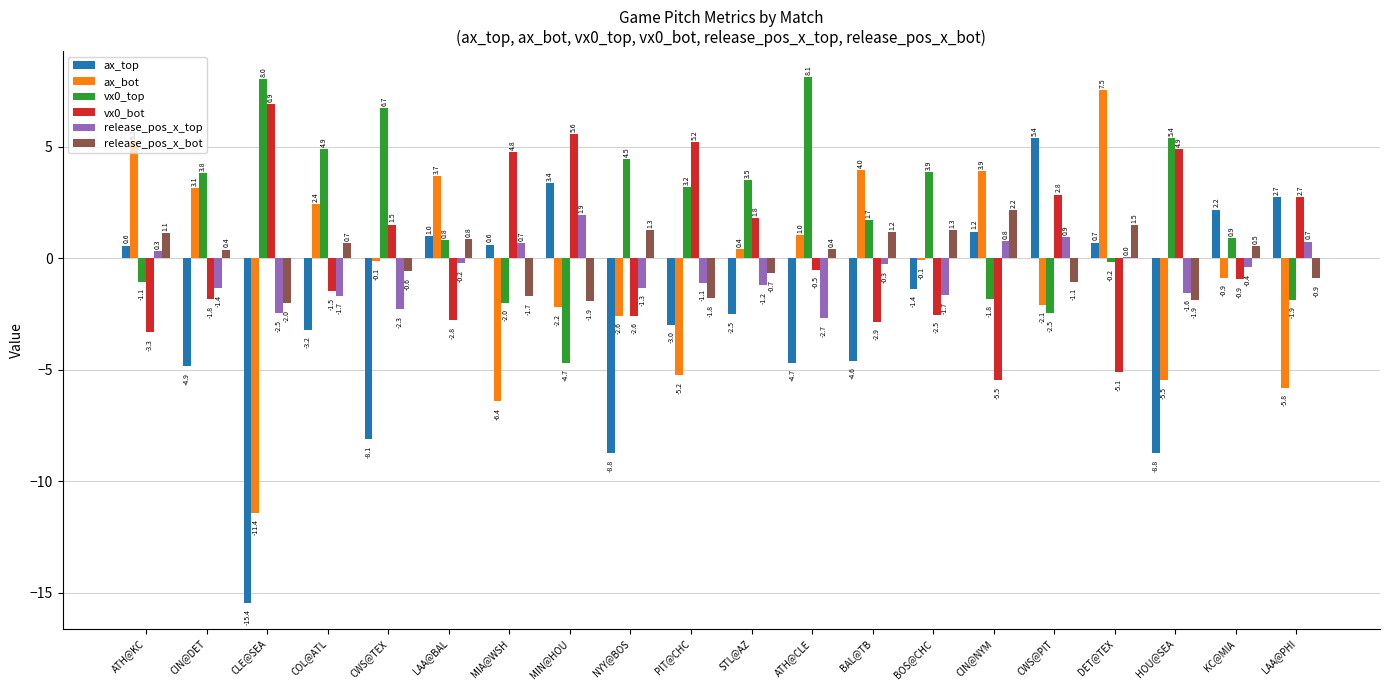

Is the value of ax_top at CIN@NYM greater than the value of ax_bot at CWS@TEX?

Yes